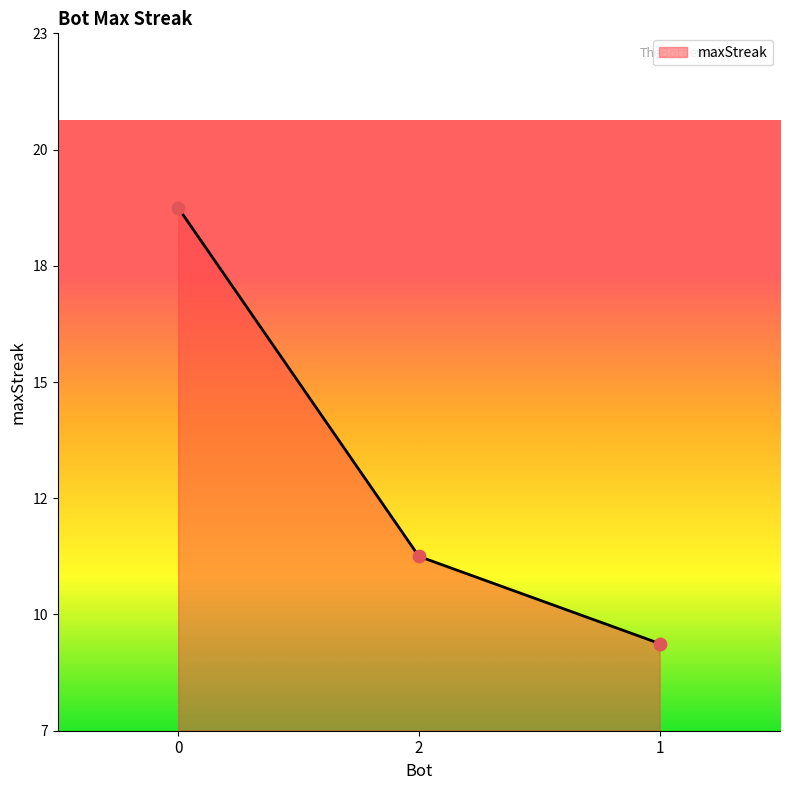

Approximately how many times larger is the value at 1 compared to 0?

0.5